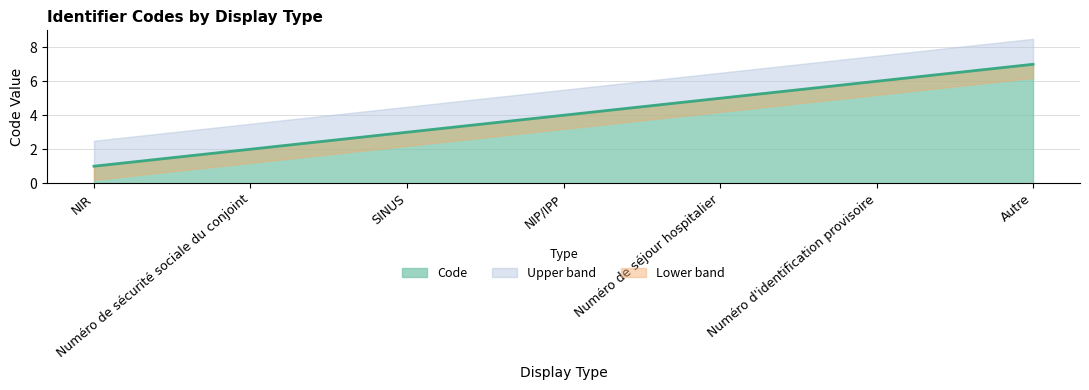

What is the sum of the values at Numéro de séjour hospitalier and NIR?

6